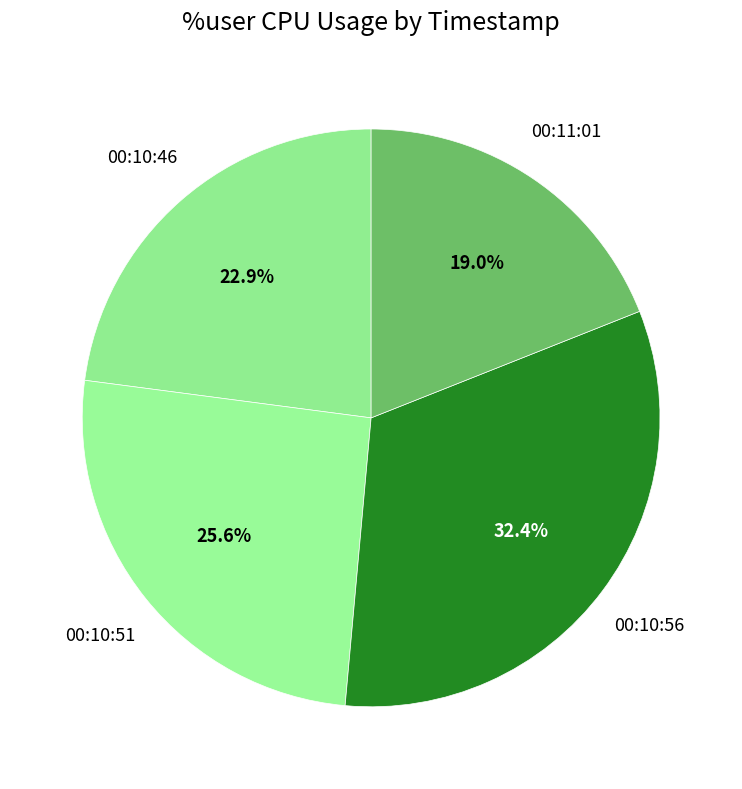

Is there any slice that represents more than half of the pie?

No